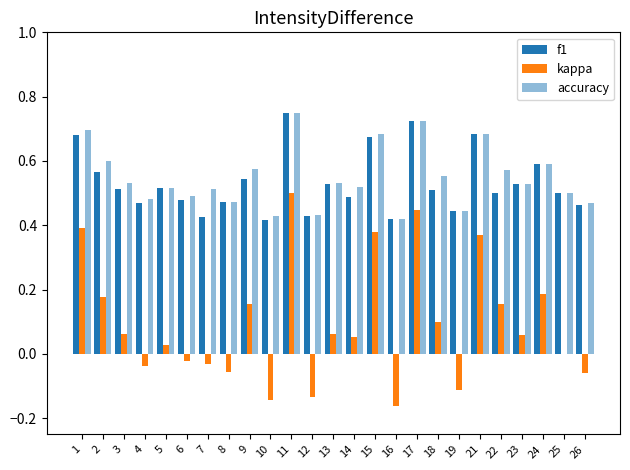

What is the approximate value of accuracy at 23?

0.5